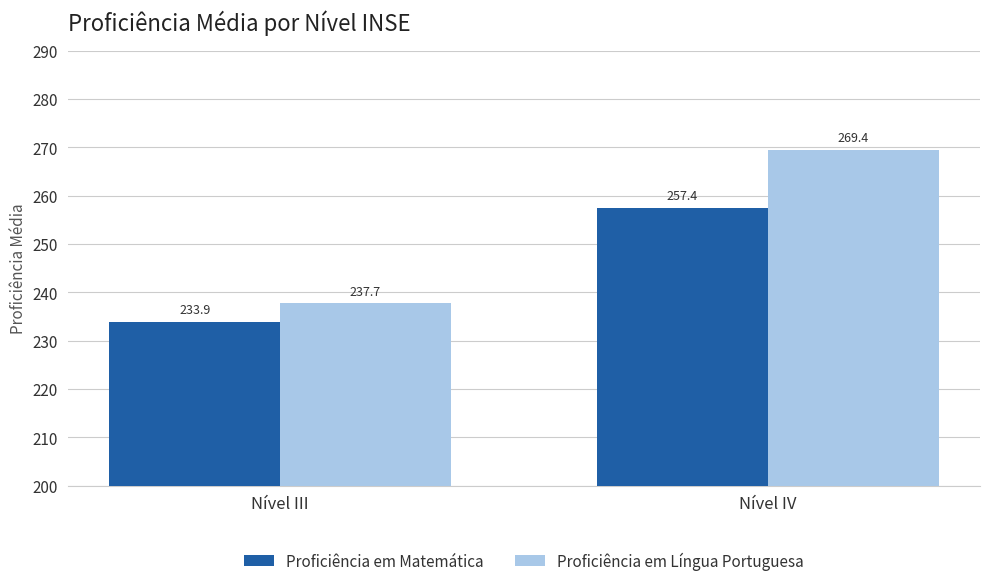

At which category is the sum across all series the highest?

Nível IV